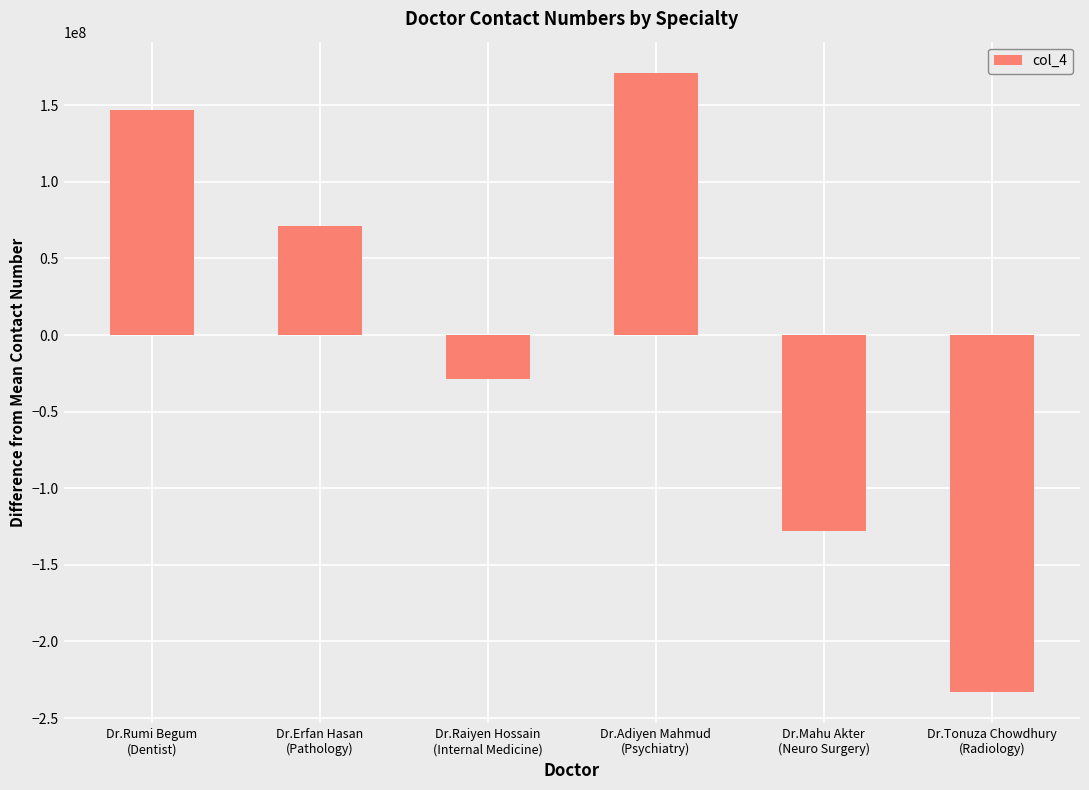

Count the number of data series in this chart.

1